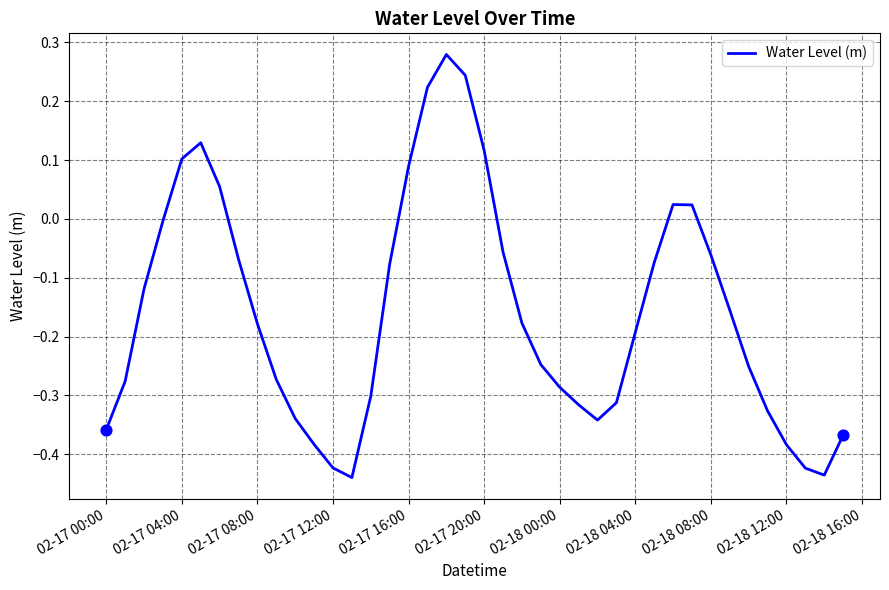

What is the difference between the maximum and minimum values?

0.7